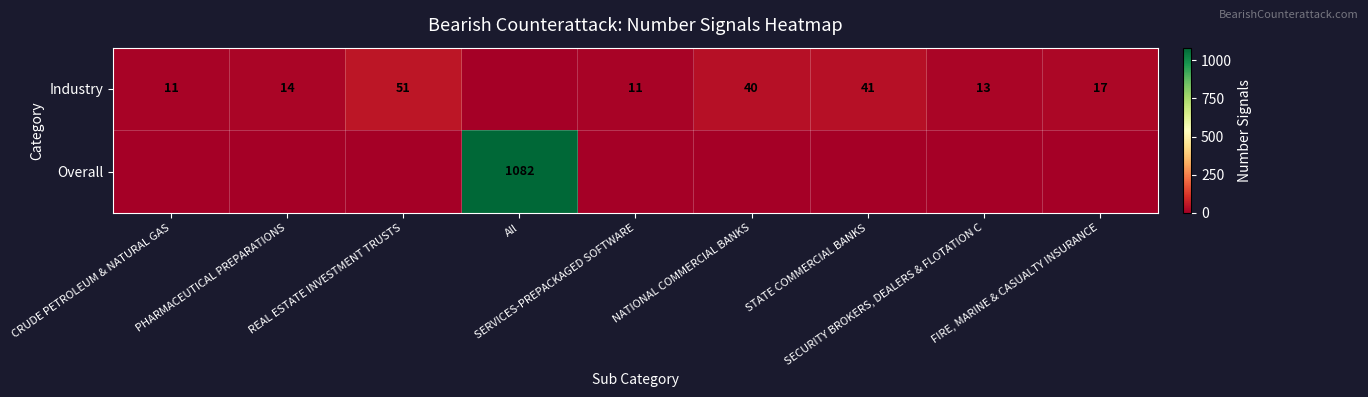

At NATIONAL COMMERCIAL BANKS, list the series in order from smallest to largest.

Overall, Industry